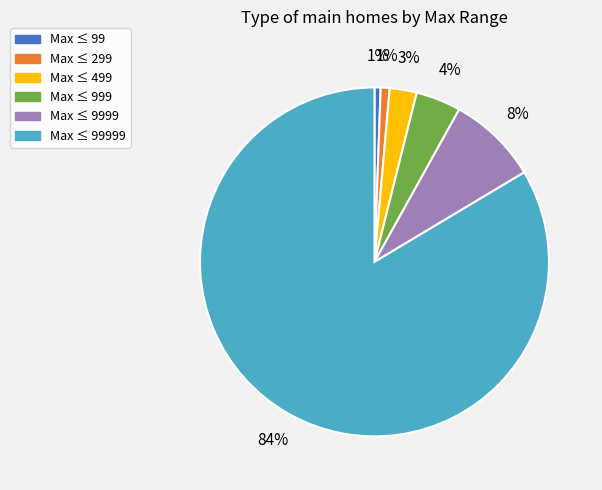

Is it true that Max ≤ 299 is 9% of the pie?

False